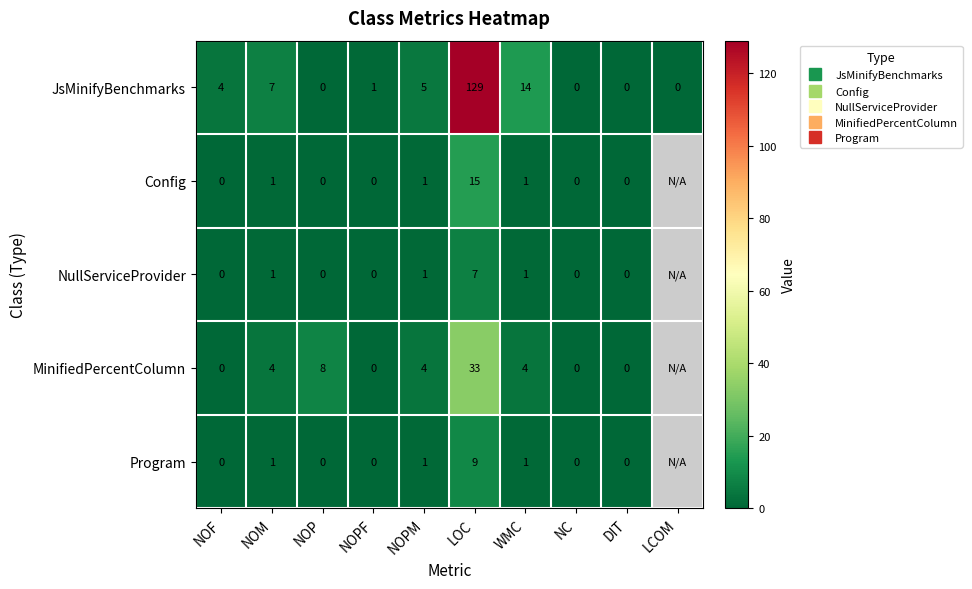

At which label is Program closest to 4?

NOM